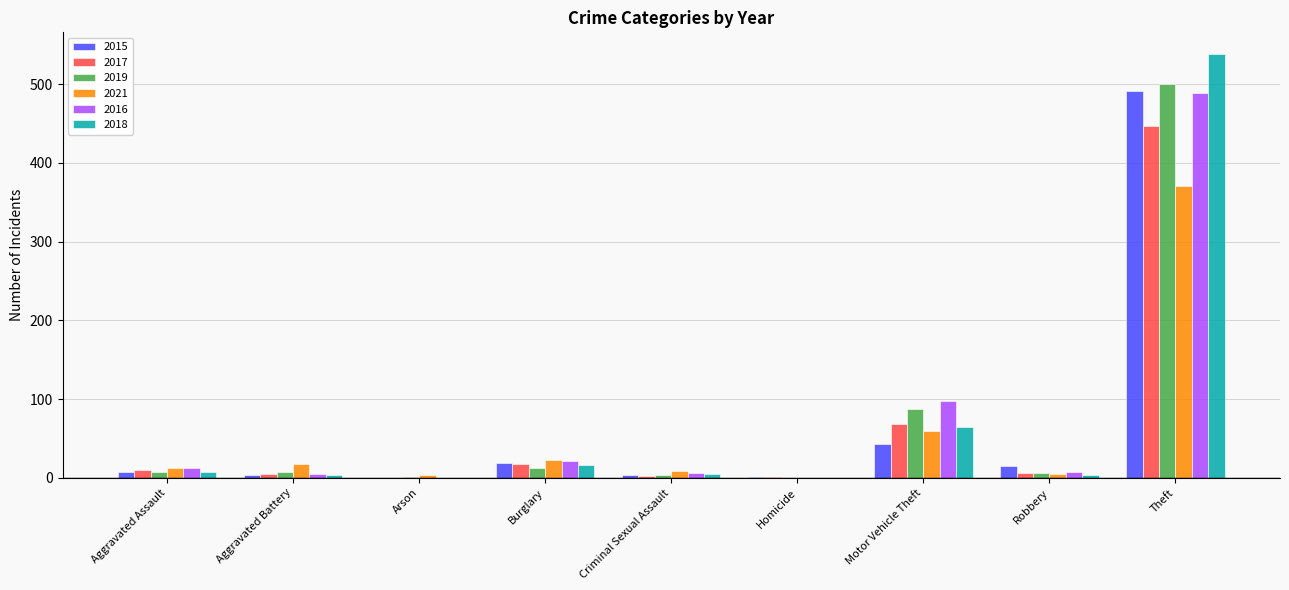

At which category is the sum across all series the highest?

Theft